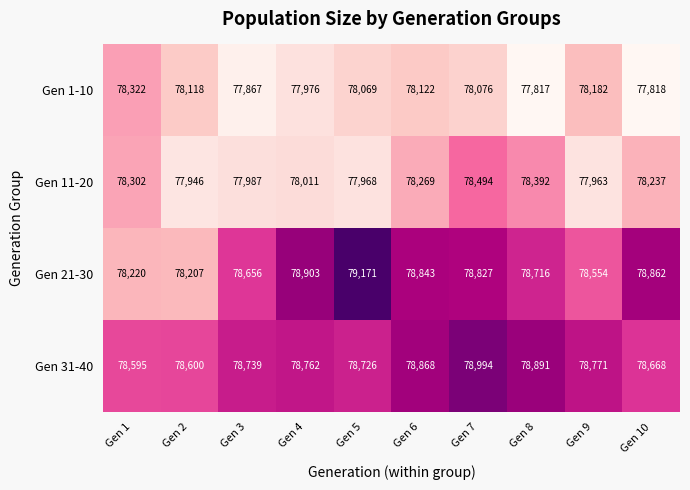

Where does the Gen 21-30 series first go above 78827?

Gen 4